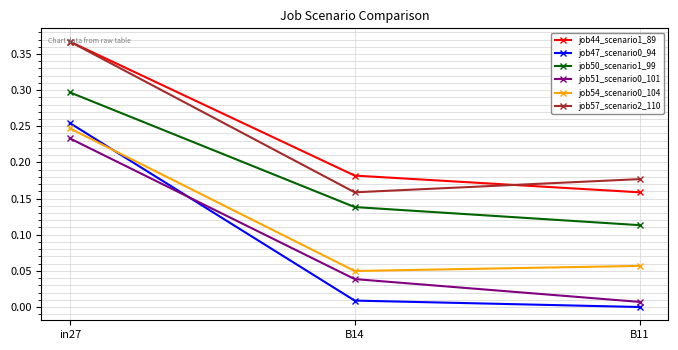

Is it true that job44_scenario1_89 equals 0.1 at B14?

False